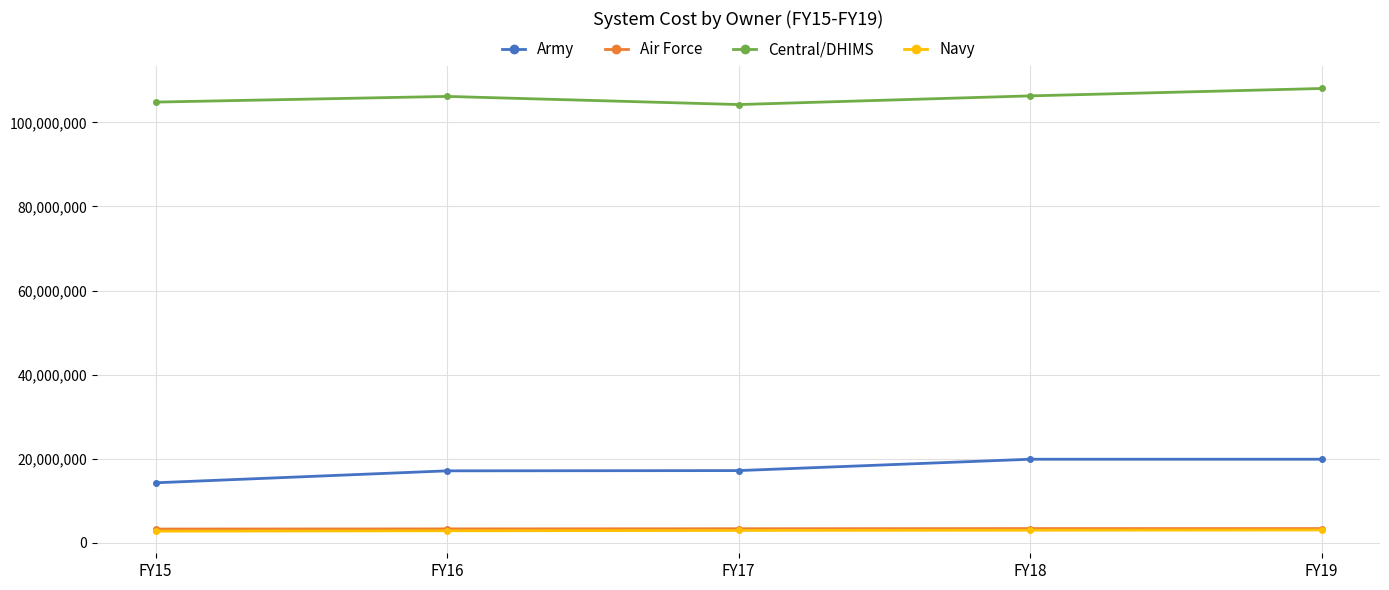

Which series has the largest total across all categories?

Central/DHIMS